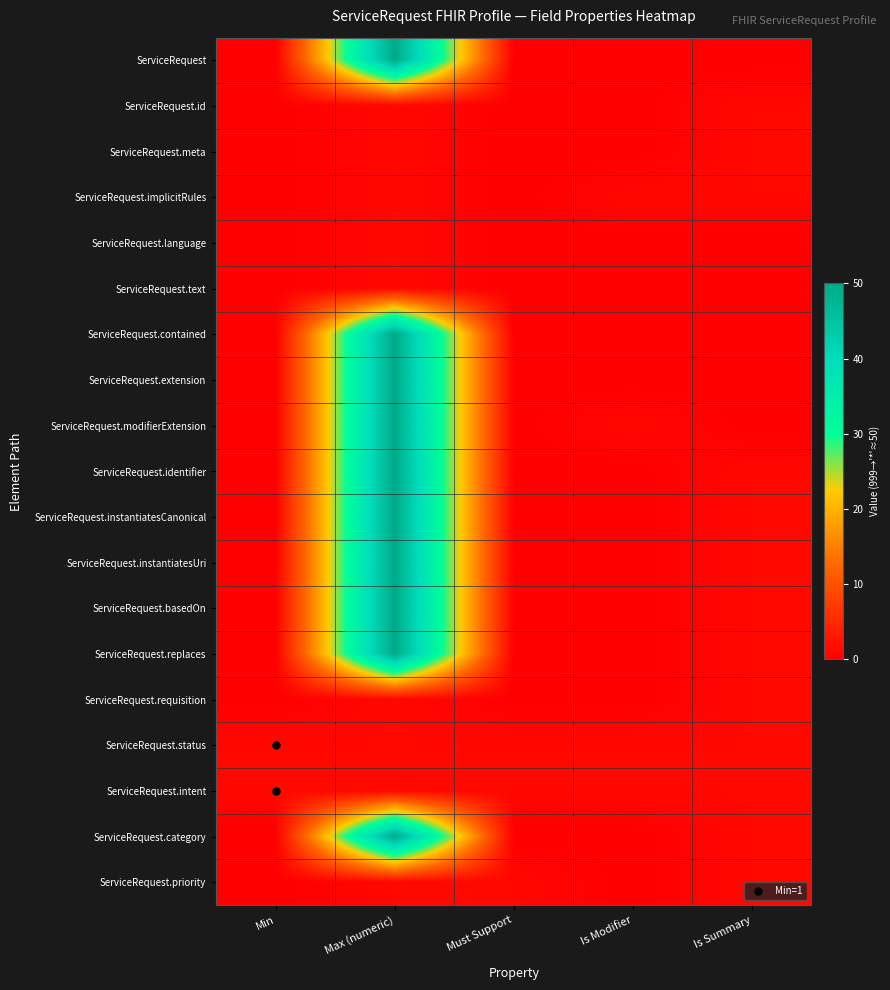

What is the total value across all series at Is Summary?

13